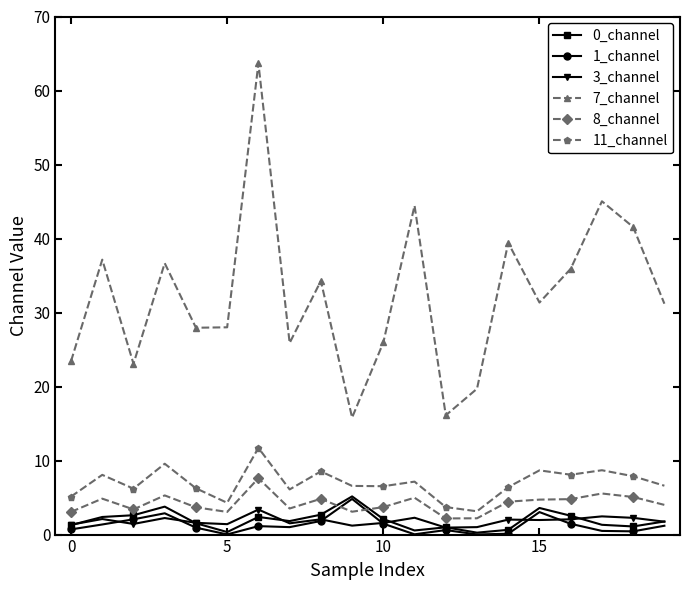

What is the value of the 0_channel point at the 4th from the left?

3.8